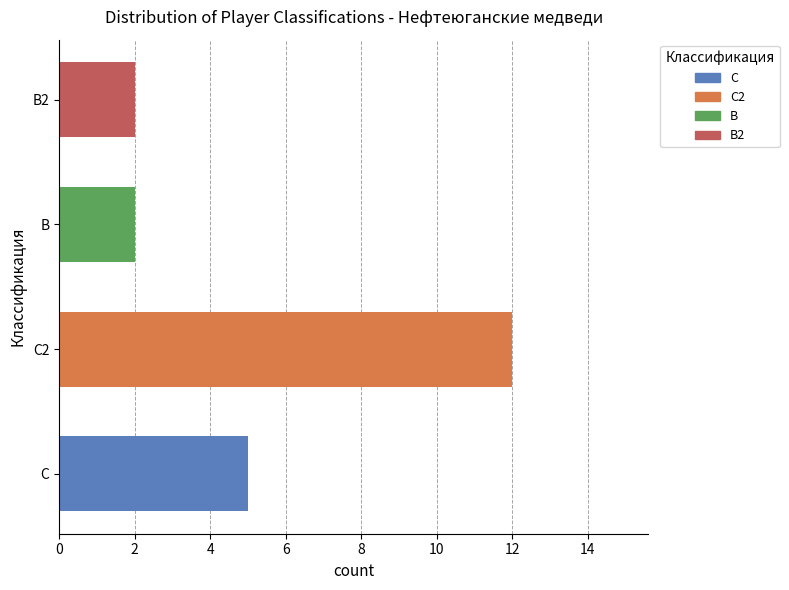

At which category does the chart reach its peak across all series?

С2